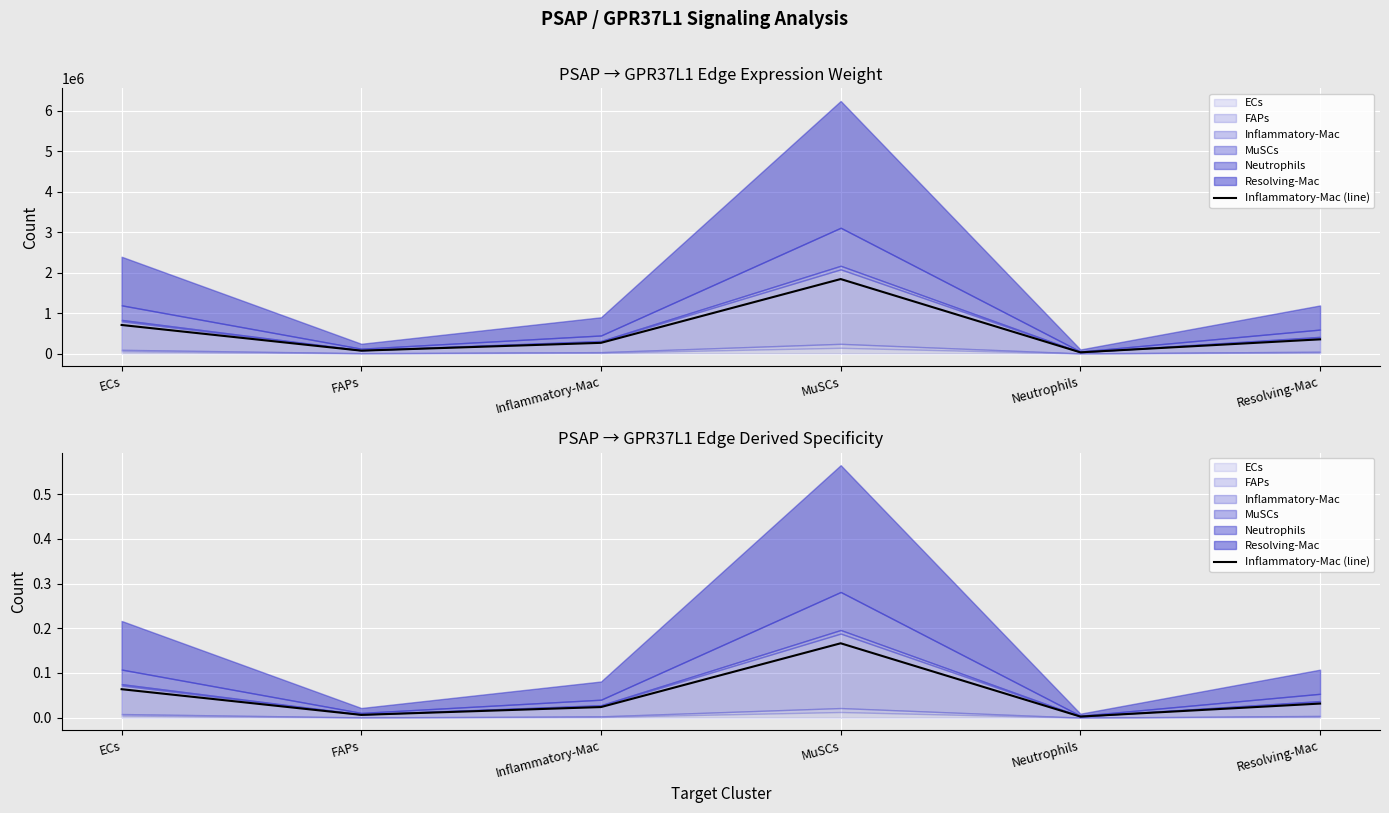

True or false: there are more than 0 points higher than both neighbors.

True